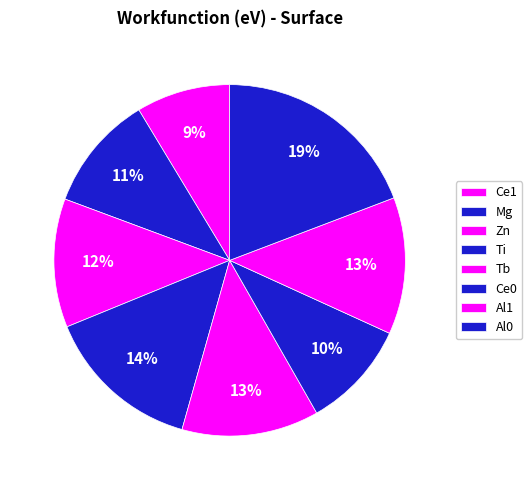

Count the number of slices in the pie.

8